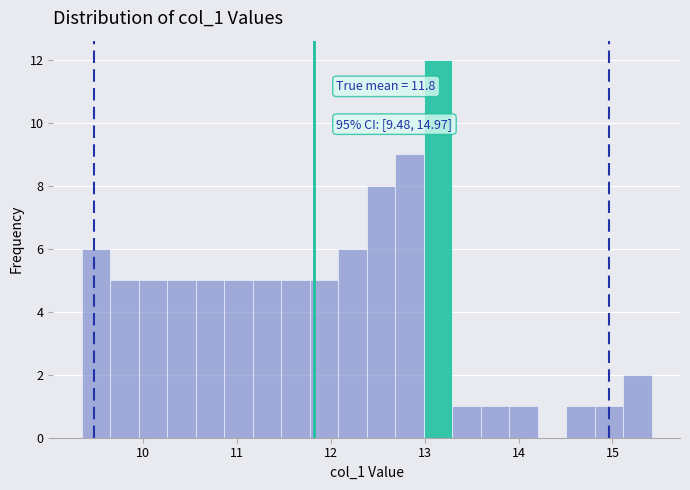

Read against the x-axis, roughly where is the centre of the tallest bar?

13.1